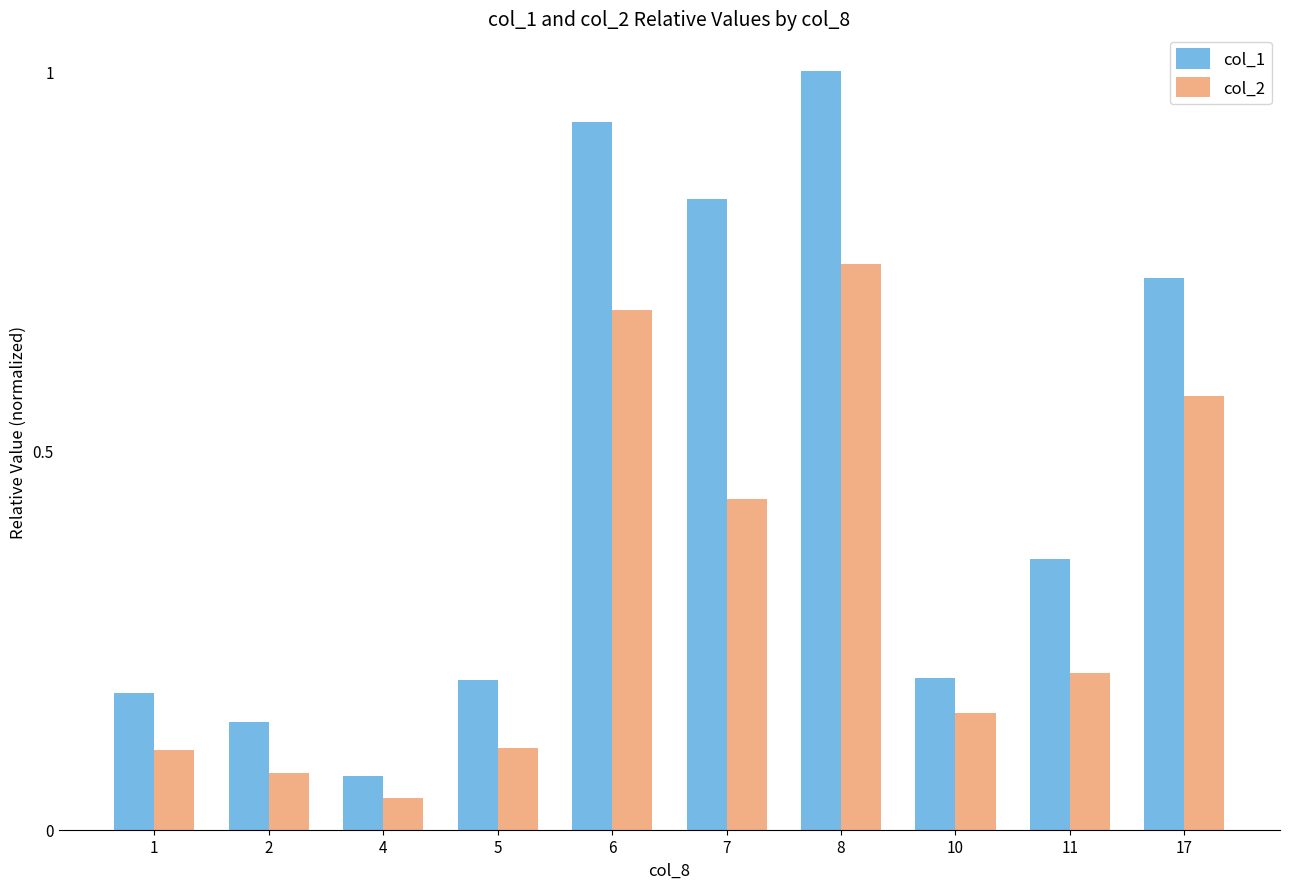

What is the average value of the col_2 series?

0.3